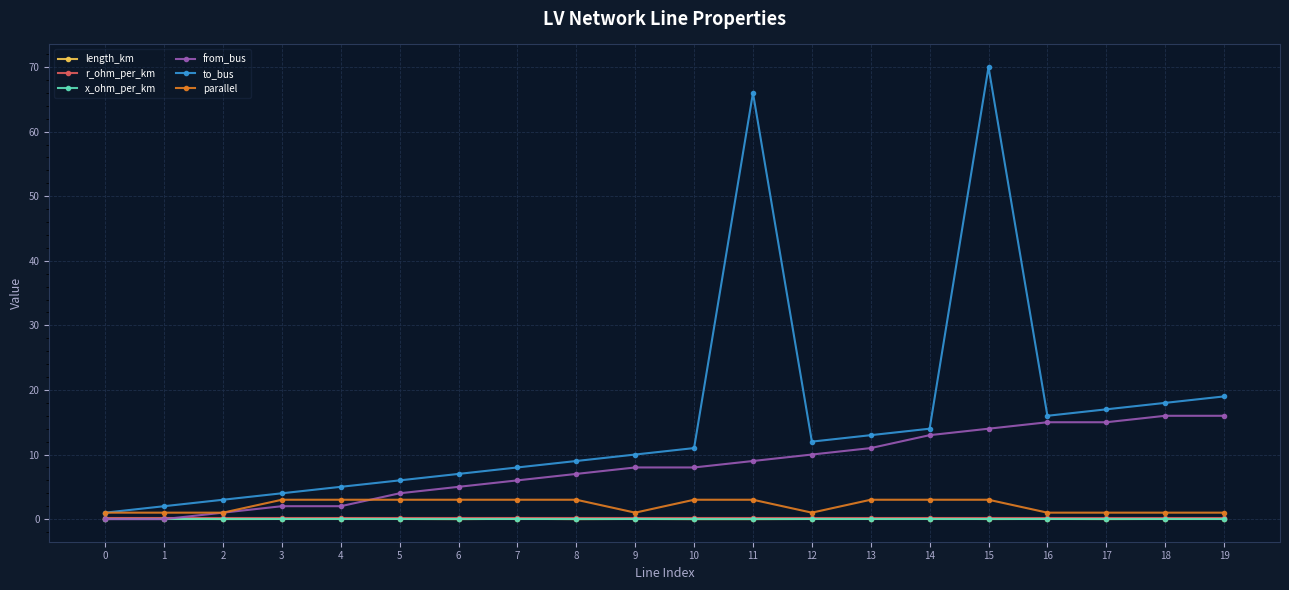

What is the sum of the length_km values at 5 and 18?

0.1